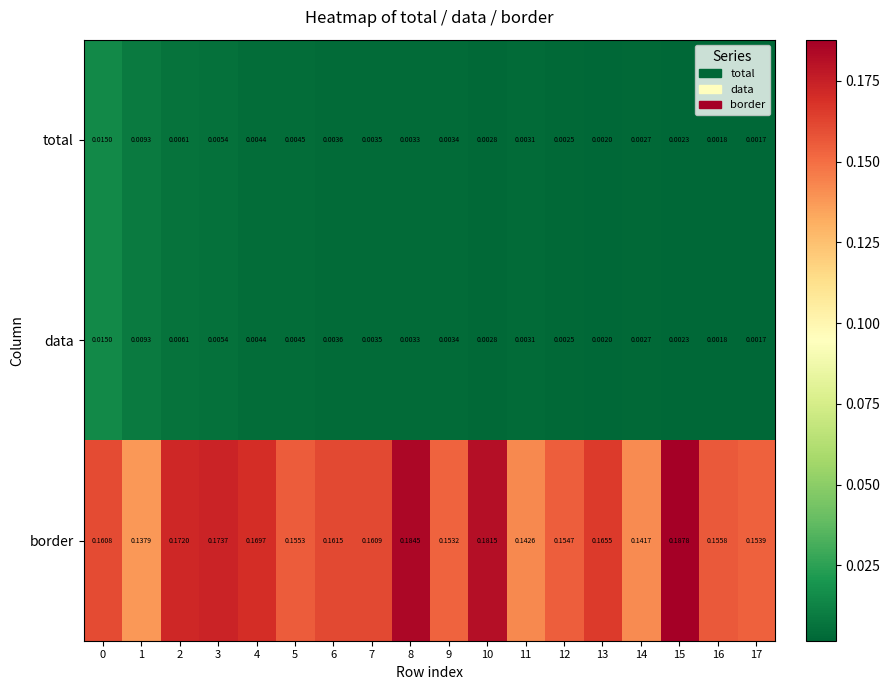

Which series has the widest spread of values?

border